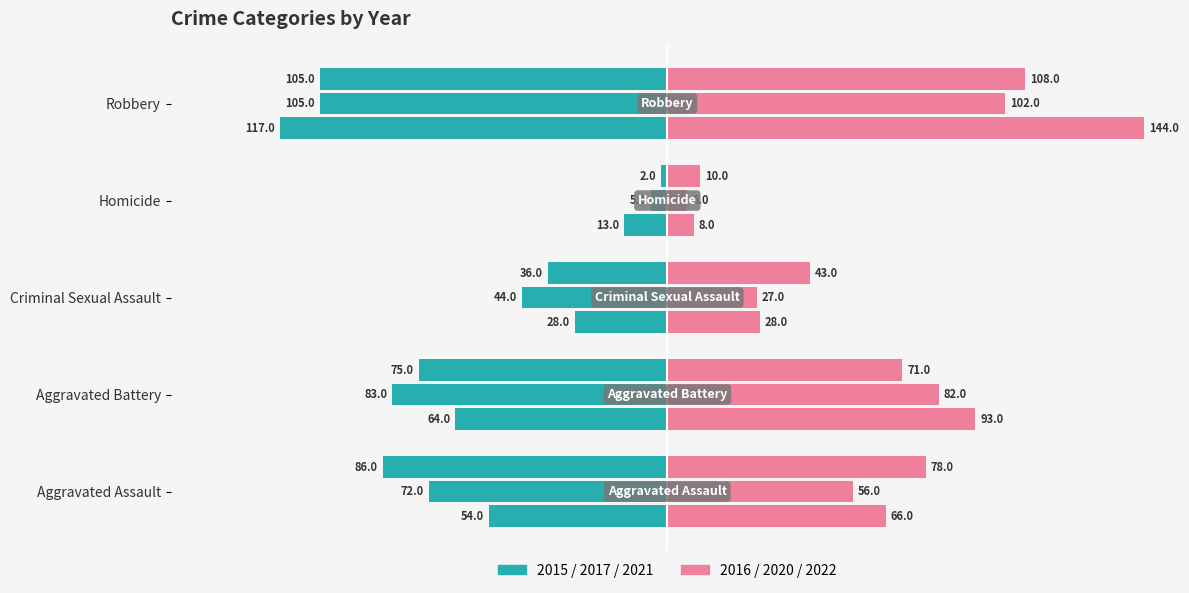

Does the chart contain any negative values?

Yes